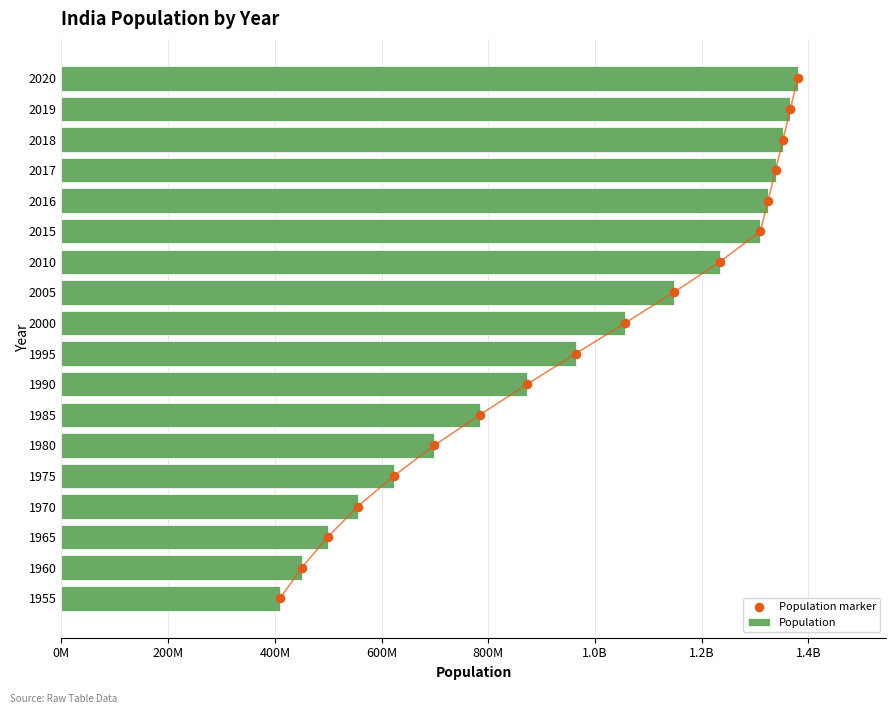

Which series has the largest Y range (max minus min)?

Population